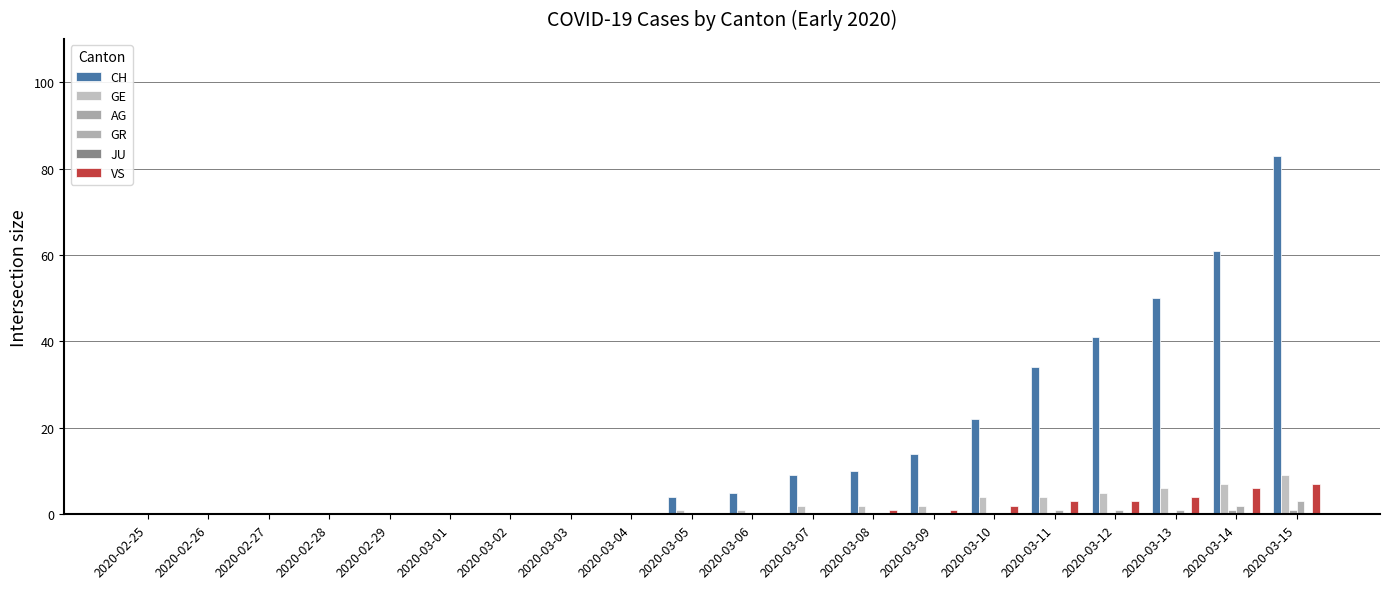

Reading left to right, extract all data points from this chart.

CH: 2020-02-25=0	2020-02-26=0	2020-02-27=0	2020-02-28=0	2020-02-29=0	2020-03-01=0	2020-03-02=0	2020-03-03=0	2020-03-04=0	2020-03-05=4	2020-03-06=5	2020-03-07=9	2020-03-08=10	2020-03-09=14	2020-03-10=22	2020-03-11=34	2020-03-12=41	2020-03-13=50	2020-03-14=61	2020-03-15=83
GE: 2020-02-25=0	2020-02-26=0	2020-02-27=0	2020-02-28=0	2020-02-29=0	2020-03-01=0	2020-03-02=0	2020-03-03=0	2020-03-04=0	2020-03-05=1	2020-03-06=1	2020-03-07=2	2020-03-08=2	2020-03-09=2	2020-03-10=4	2020-03-11=4	2020-03-12=5	2020-03-13=6	2020-03-14=7	2020-03-15=9
AG: 2020-02-25=0	2020-02-26=0	2020-02-27=0	2020-02-28=0	2020-02-29=0	2020-03-01=0	2020-03-02=0	2020-03-03=0	2020-03-04=0	2020-03-05=0	2020-03-06=0	2020-03-07=0	2020-03-08=0	2020-03-09=0	2020-03-10=0	2020-03-11=0	2020-03-12=0	2020-03-13=0	2020-03-14=1	2020-03-15=1
GR: 2020-02-25=0	2020-02-26=0	2020-02-27=0	2020-02-28=0	2020-02-29=0	2020-03-01=0	2020-03-02=0	2020-03-03=0	2020-03-04=0	2020-03-05=0	2020-03-06=0	2020-03-07=0	2020-03-08=0	2020-03-09=0	2020-03-10=0	2020-03-11=1	2020-03-12=1	2020-03-13=1	2020-03-14=2	2020-03-15=3
JU: 2020-02-25=0	2020-02-26=0	2020-02-27=0	2020-02-28=0	2020-02-29=0	2020-03-01=0	2020-03-02=0	2020-03-03=0	2020-03-04=0	2020-03-05=0	2020-03-06=0	2020-03-07=0	2020-03-08=0	2020-03-09=0	2020-03-10=0	2020-03-11=0	2020-03-12=0	2020-03-13=0	2020-03-14=0	2020-03-15=0
VS: 2020-02-25=0	2020-02-26=0	2020-02-27=0	2020-02-28=0	2020-02-29=0	2020-03-01=0	2020-03-02=0	2020-03-03=0	2020-03-04=0	2020-03-05=0	2020-03-06=0	2020-03-07=0	2020-03-08=1	2020-03-09=1	2020-03-10=2	2020-03-11=3	2020-03-12=3	2020-03-13=4	2020-03-14=6	2020-03-15=7